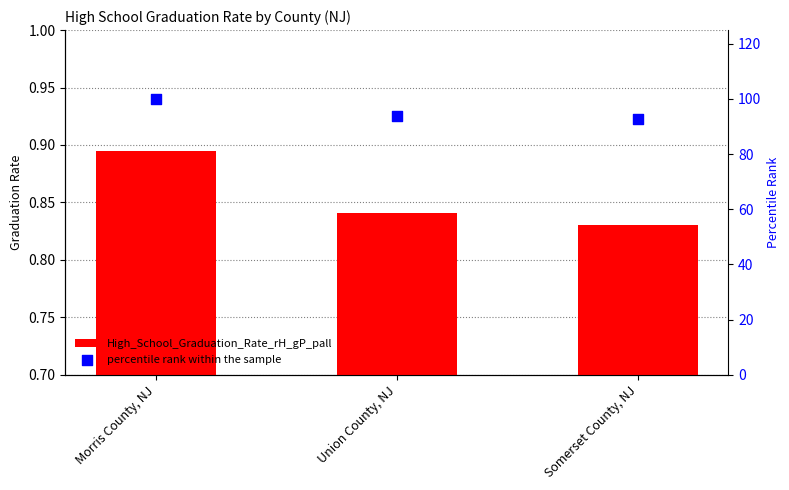

Which series contains the highest Y value?

percentile rank within the sample